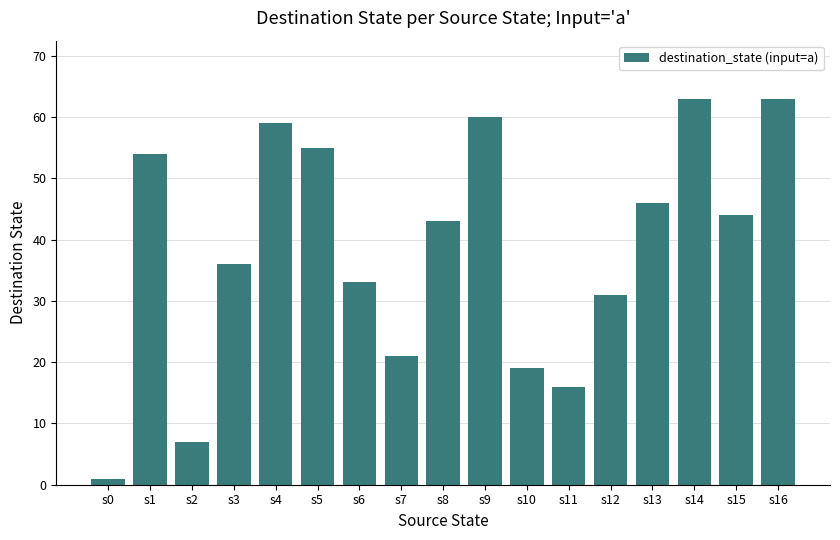

What is the sum of the values at s15 and s6?

77